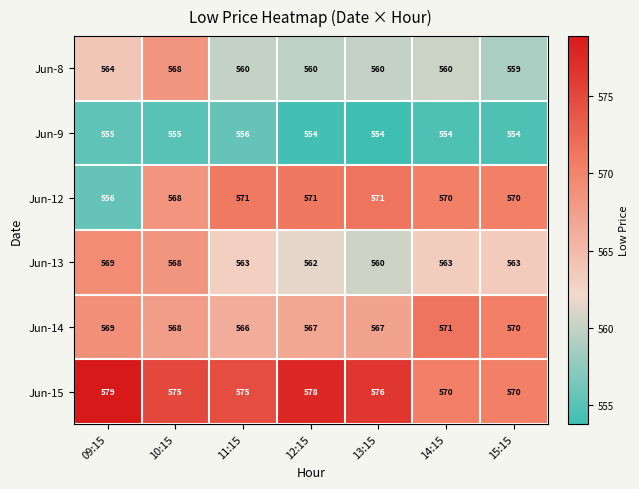

What is the difference between the highest and lowest values at 14:15?

17